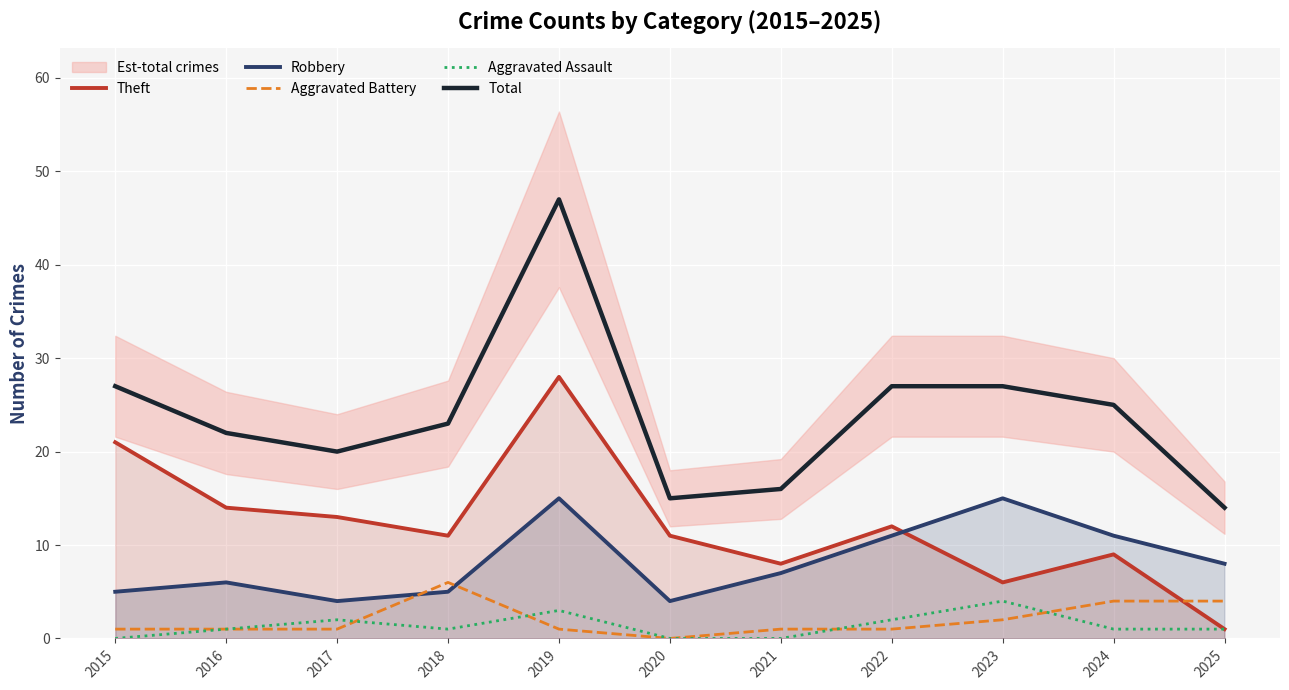

What is the value of the Aggravated Battery point at the 10th from the left?

4